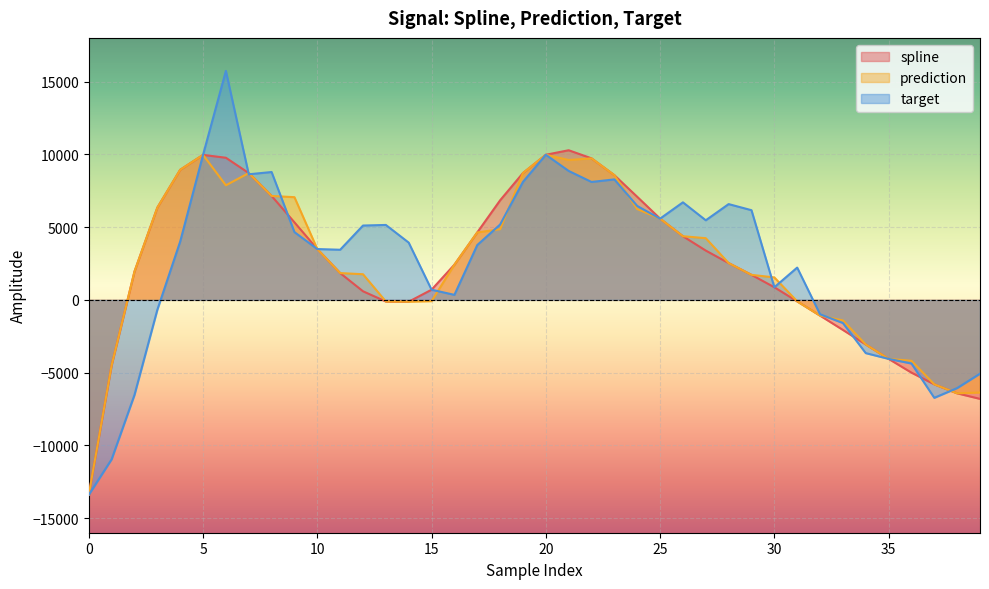

Which label corresponds to the largest value in the chart?

6